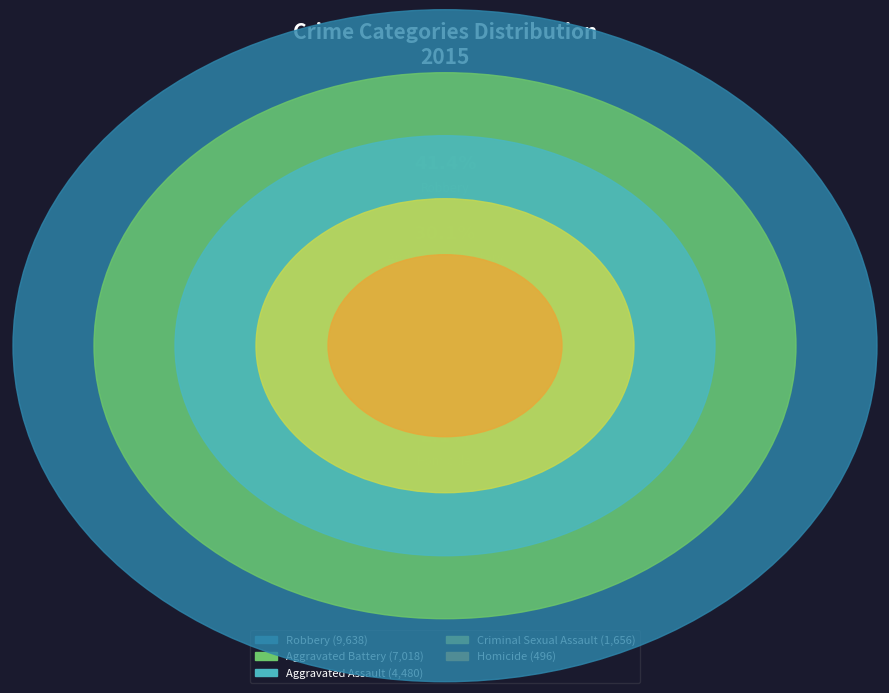

What is the change in value from Aggravated Assault to Homicide?

-3984